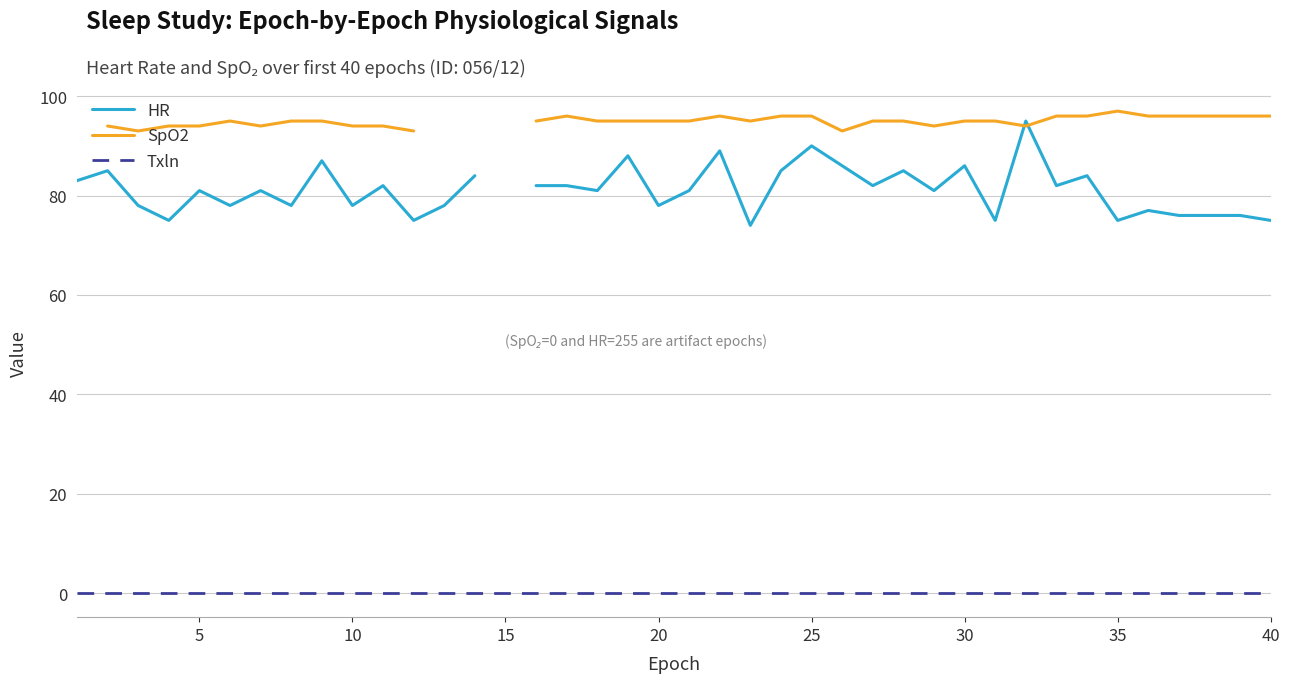

True or false: HR has more than 1 points higher than both neighbors.

True